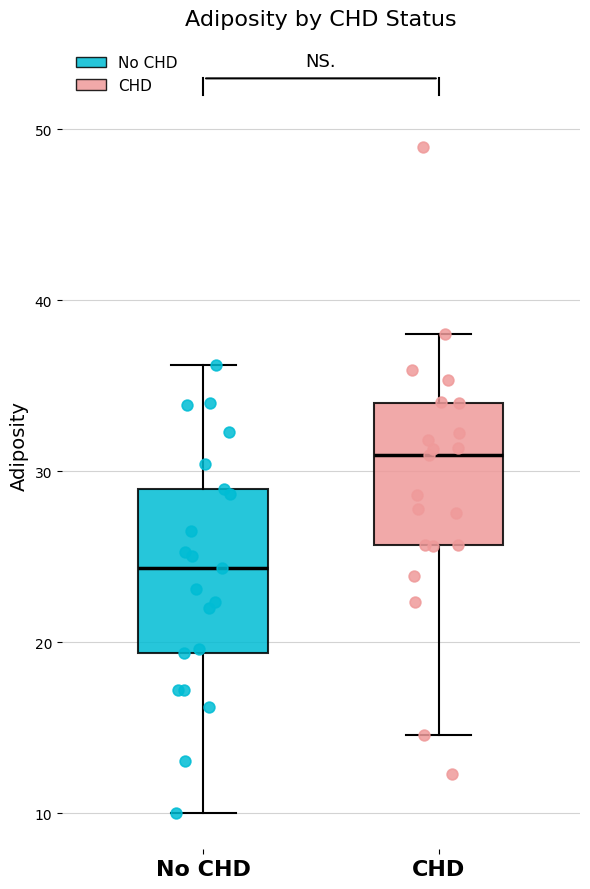

Comparing the boxes themselves (not the whiskers), which one is the tallest?

No CHD